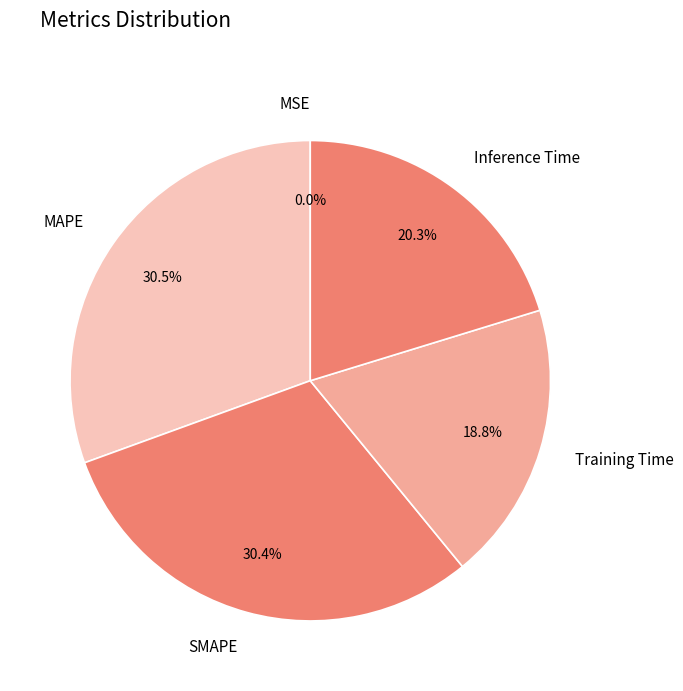

Which has a higher value, MAPE or Training Time?

MAPE